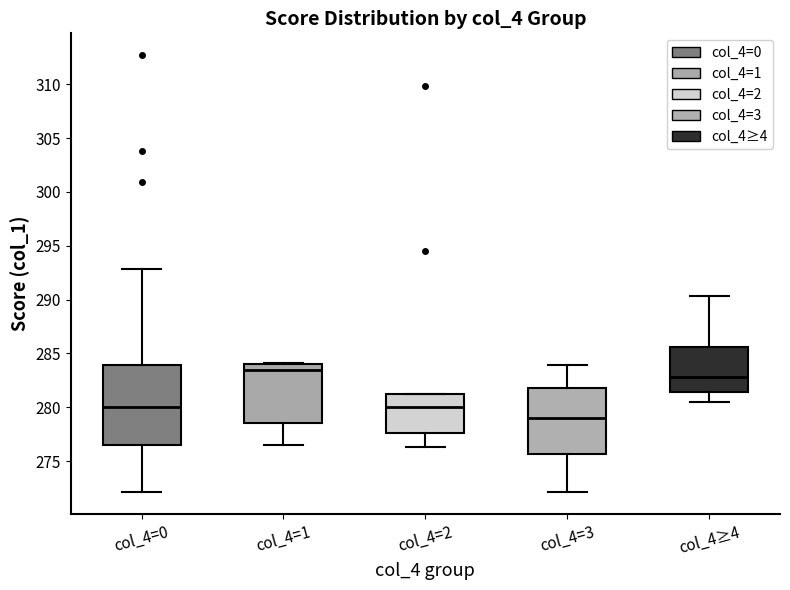

Which box has the highest median line?

col_4=1